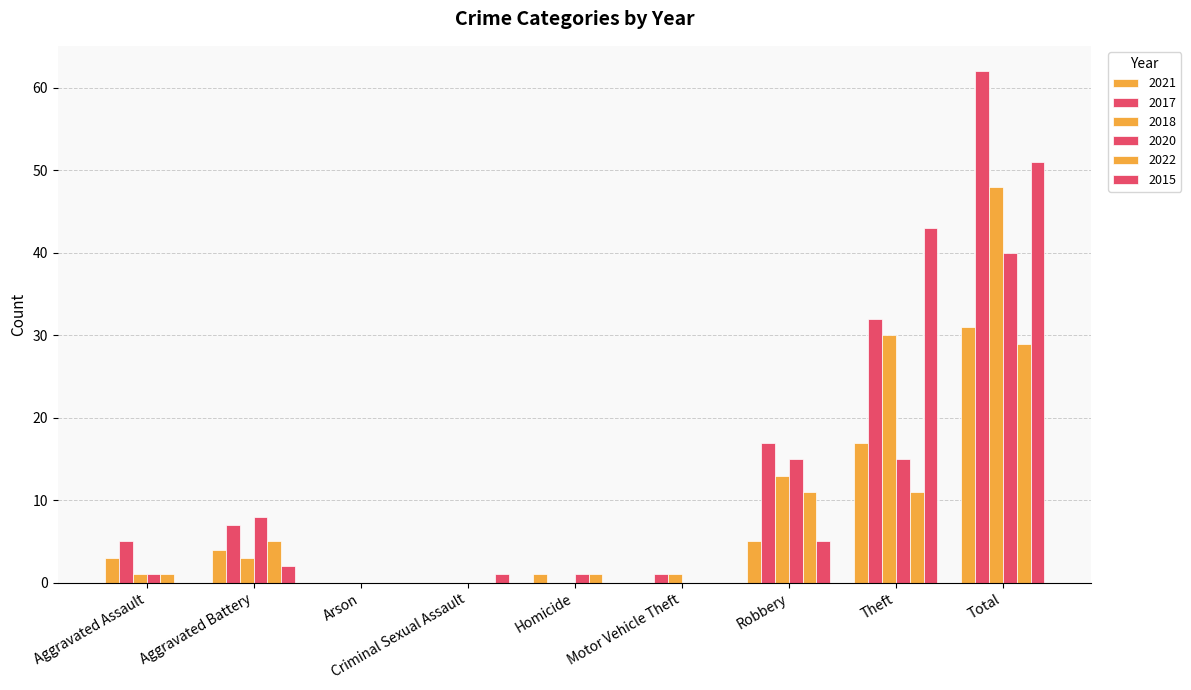

Which series has the largest range (max minus min)?

2017